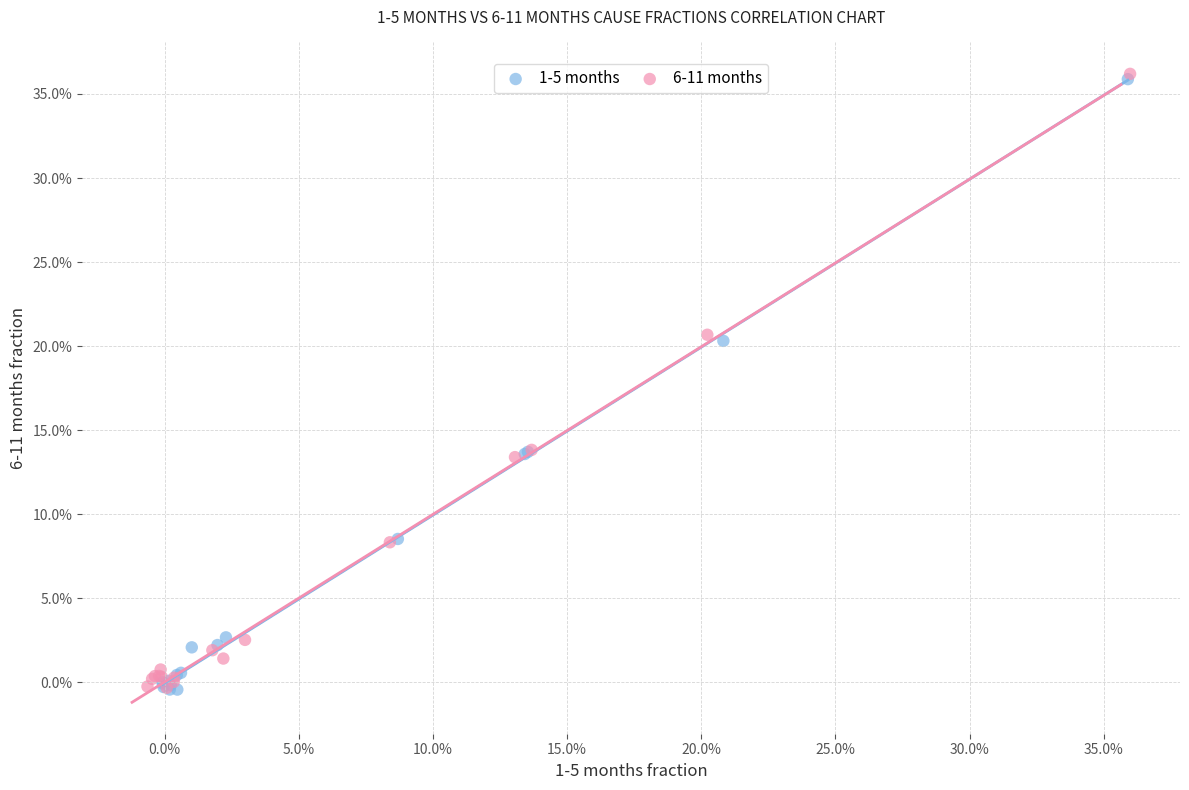

What are all the series names shown in the legend?

1-5 months, 6-11 months